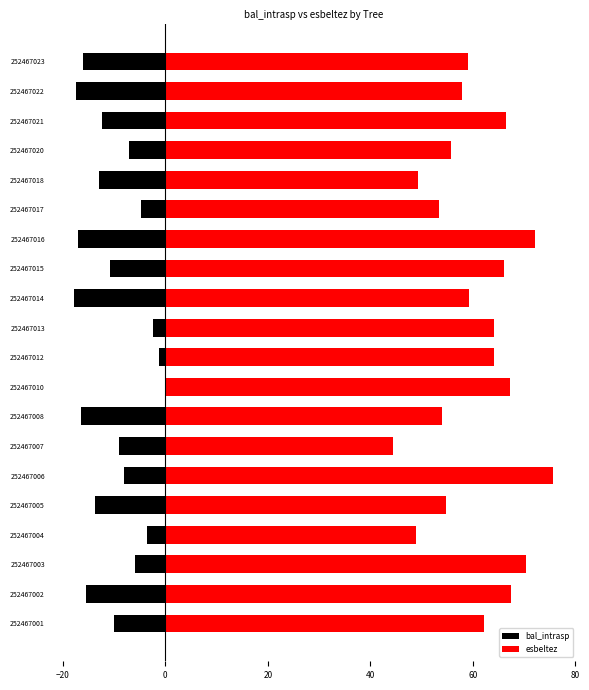

How many groups of bars are there?

20